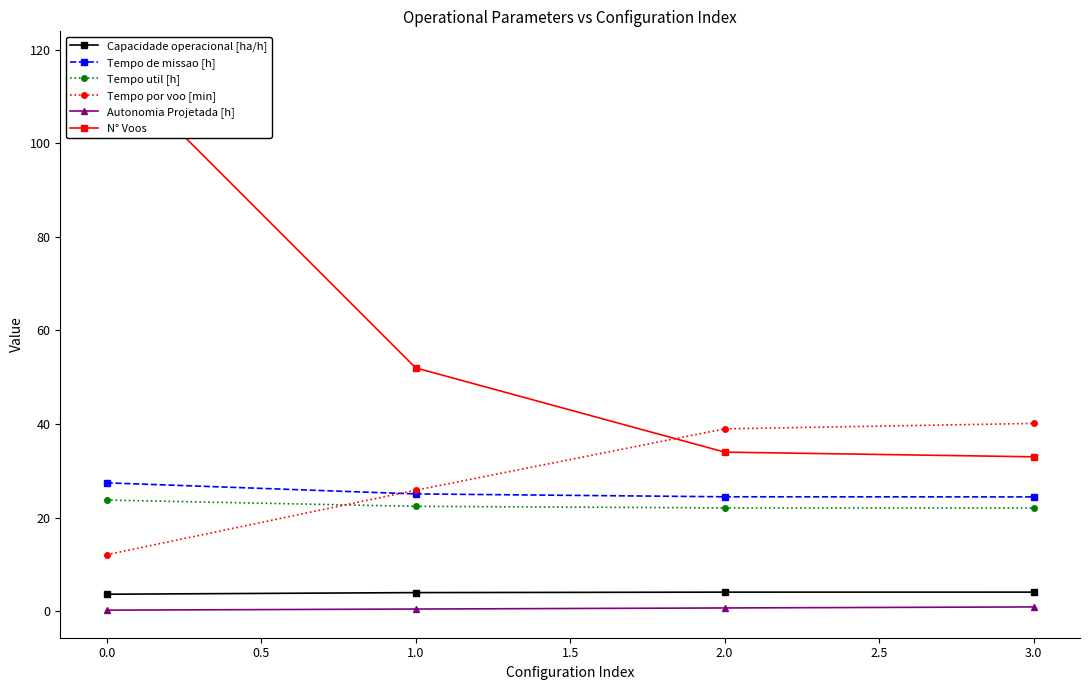

Is this an area chart (filled region under the line)?

No